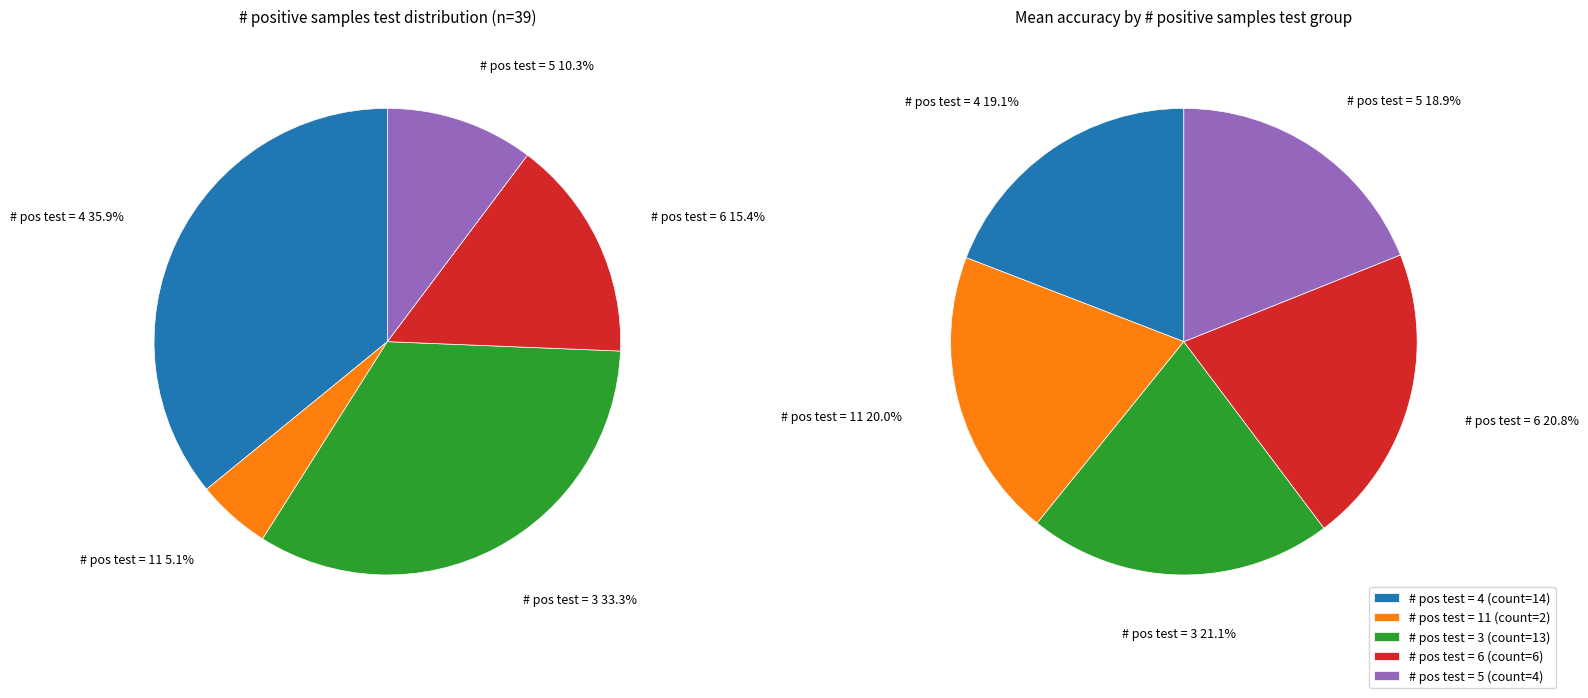

To the nearest percent, what is the combined percentage of 6 positive test samples and 3 positive test samples?

49%